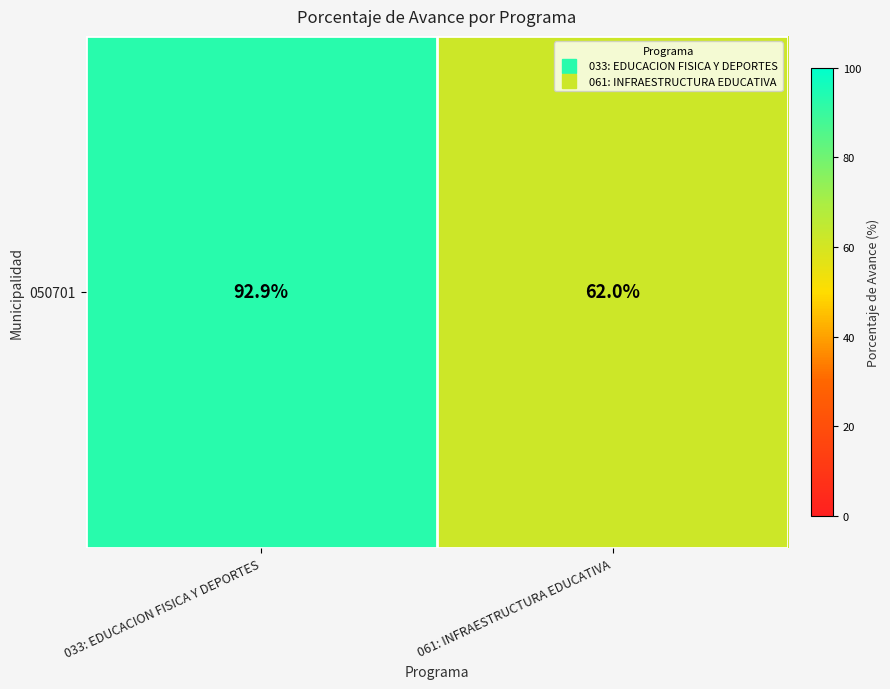

What is the difference between the values at 033: EDUCACION FISICA Y DEPORTES and 061: INFRAESTRUCTURA EDUCATIVA?

30.9